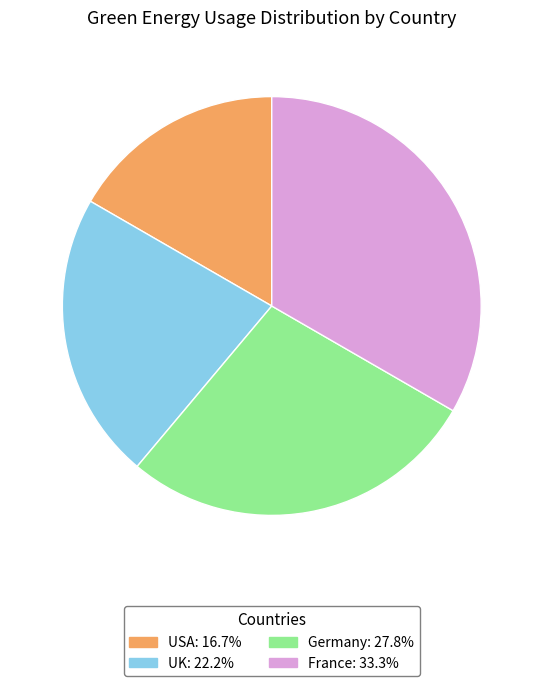

Between UK and France, which is larger?

France